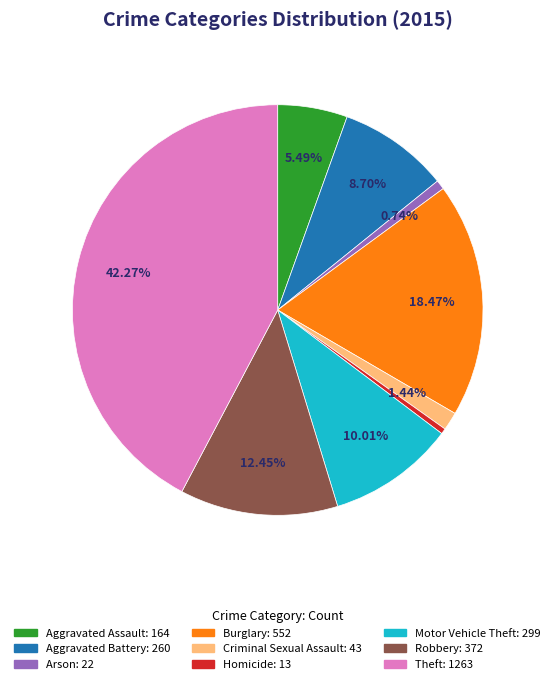

Combined, what portion of the pie is Robbery and Criminal Sexual Assault?

13.9%